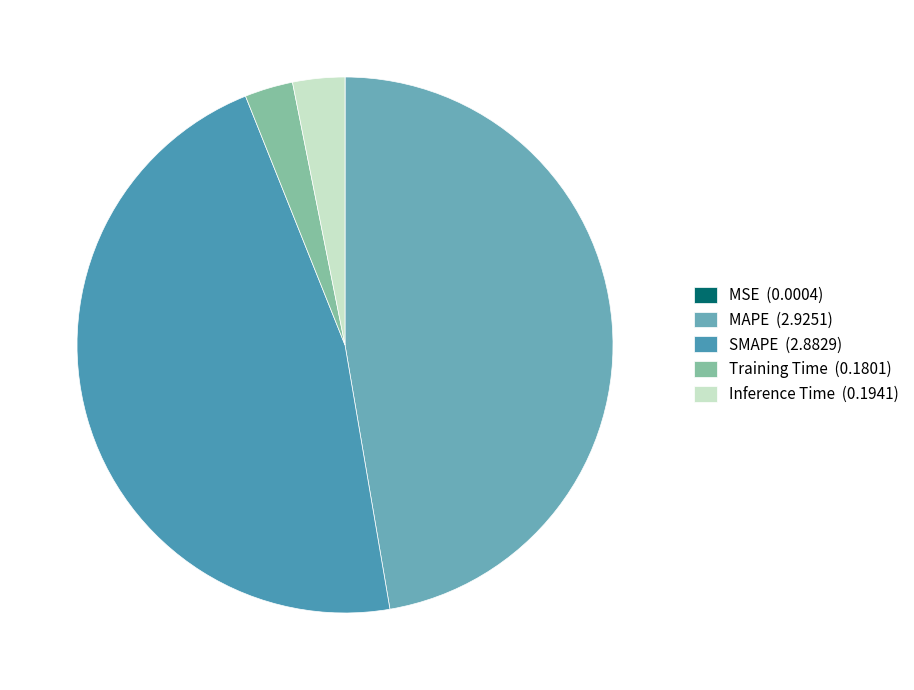

What is the largest slice in the pie chart?

MAPE